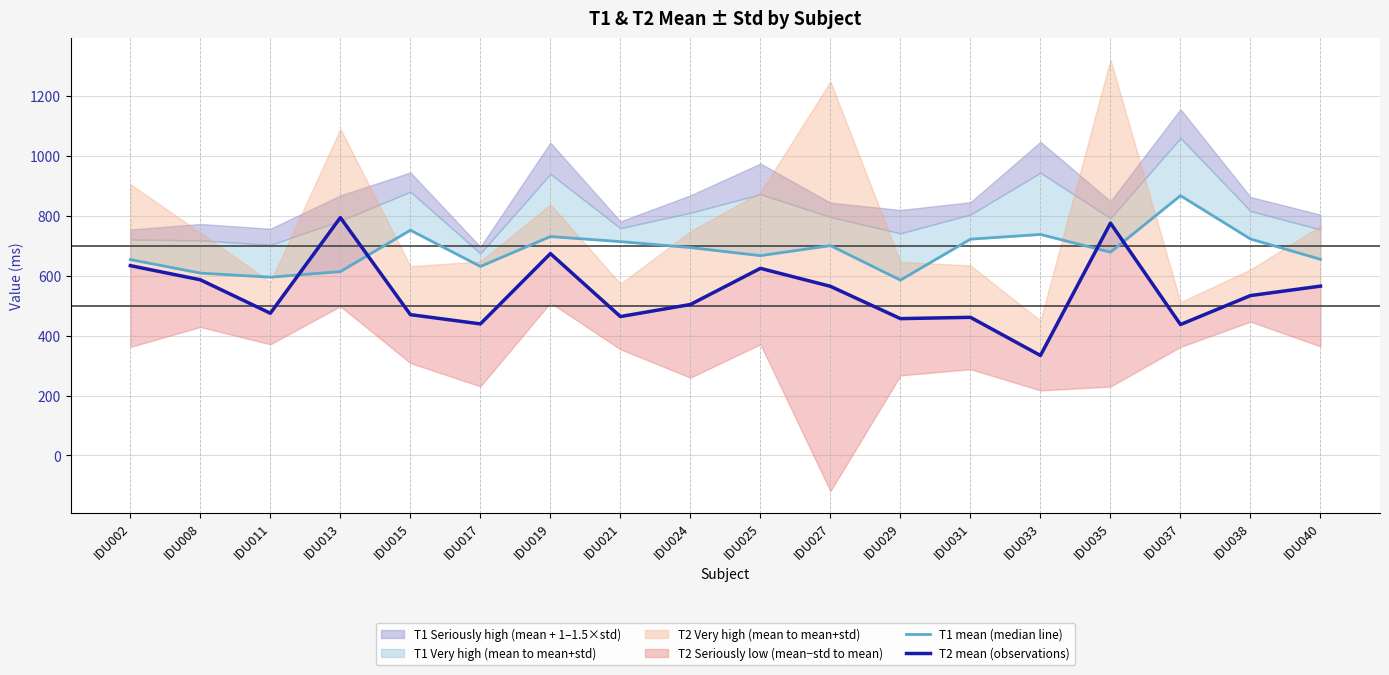

List the series in order of their overall mean, lowest first.

T2 mean (observations), T1 mean (median line)